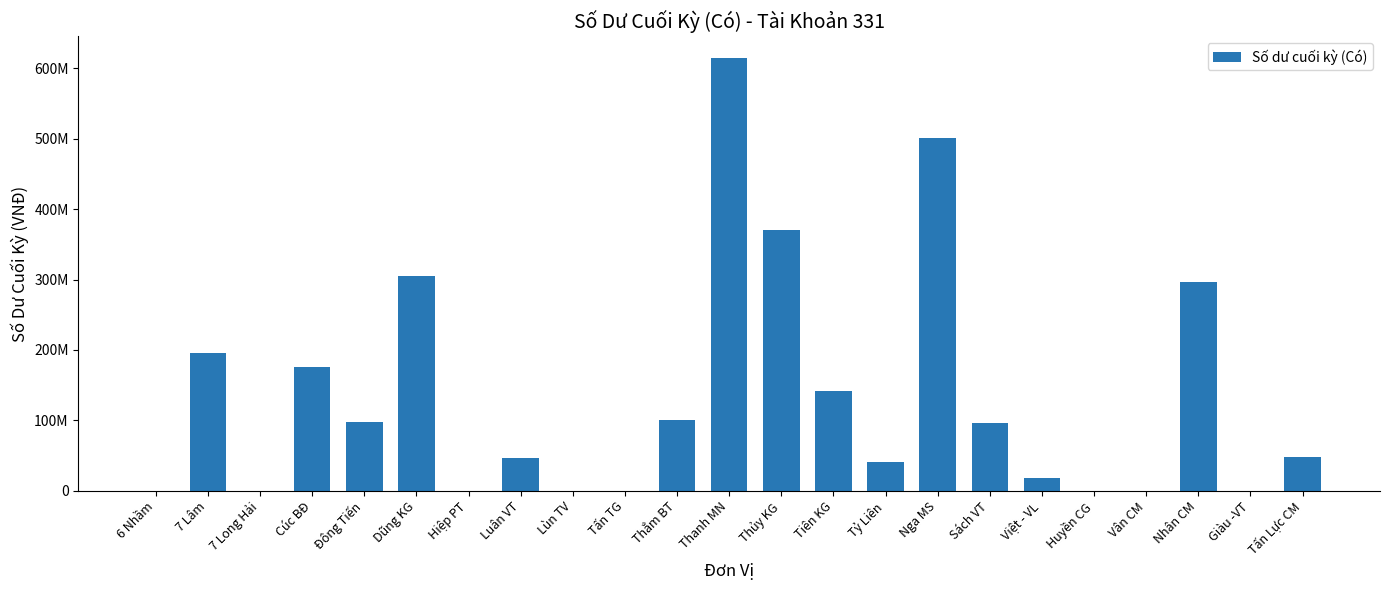

Are the bars horizontal?

No